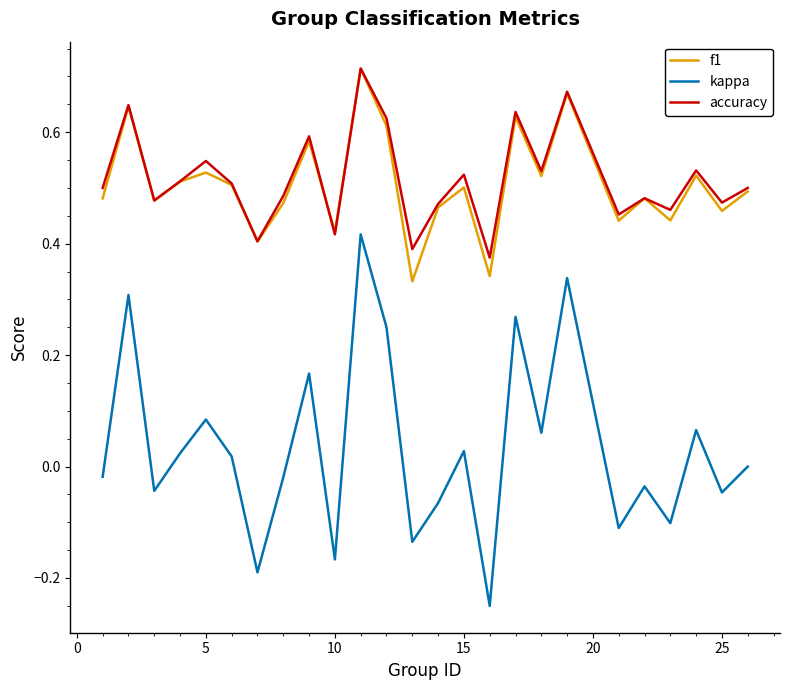

Which series has the widest spread of values?

kappa